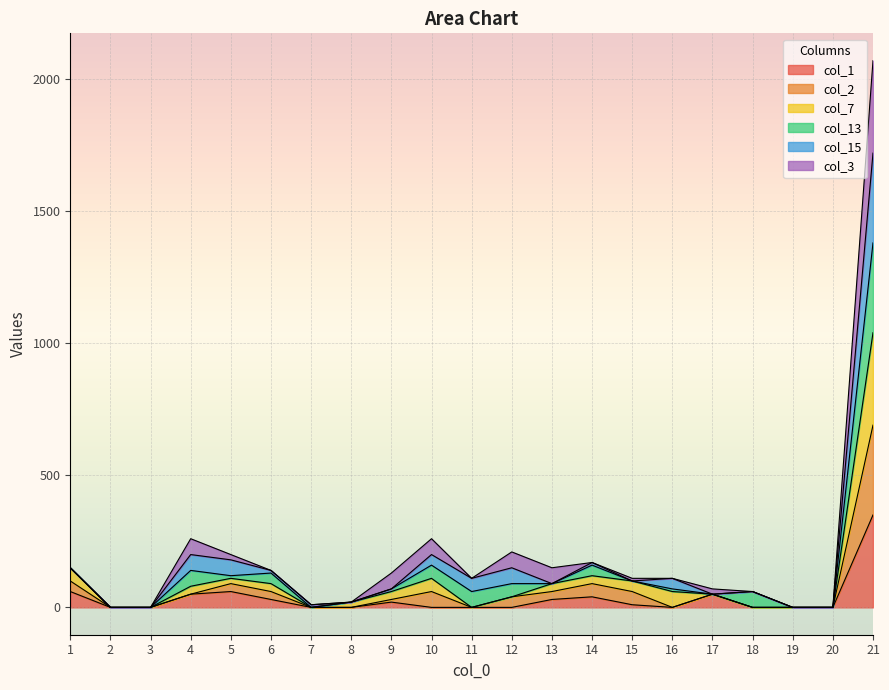

At which category is the sum across all series the highest?

21